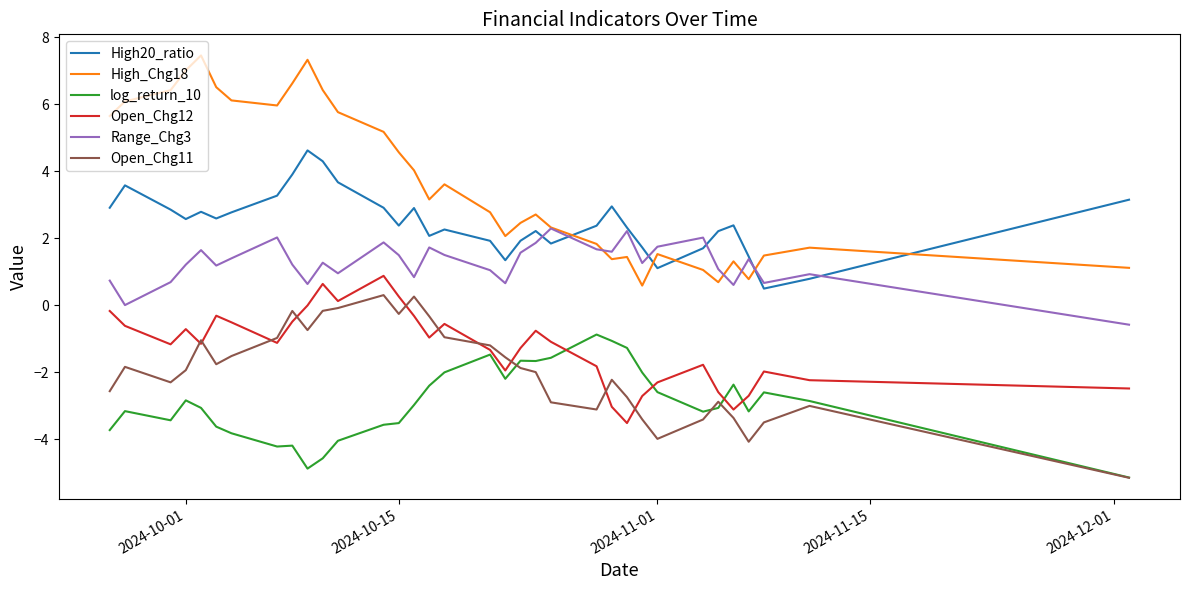

What is the maximum value shown in the chart?

7.5